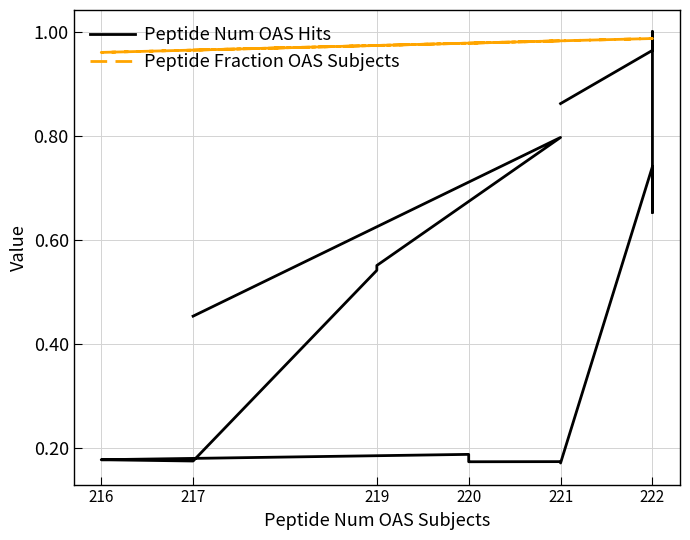

In Peptide Num OAS Hits, how many points are lower than both neighbors (excluding endpoints)?

4